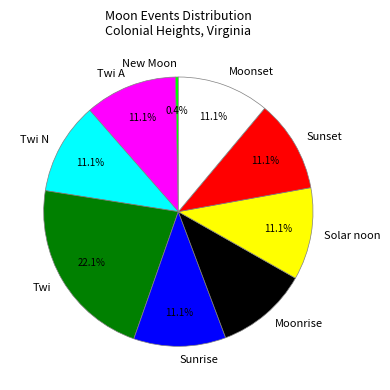

How much of the chart is everything except Sunset?

88.9%